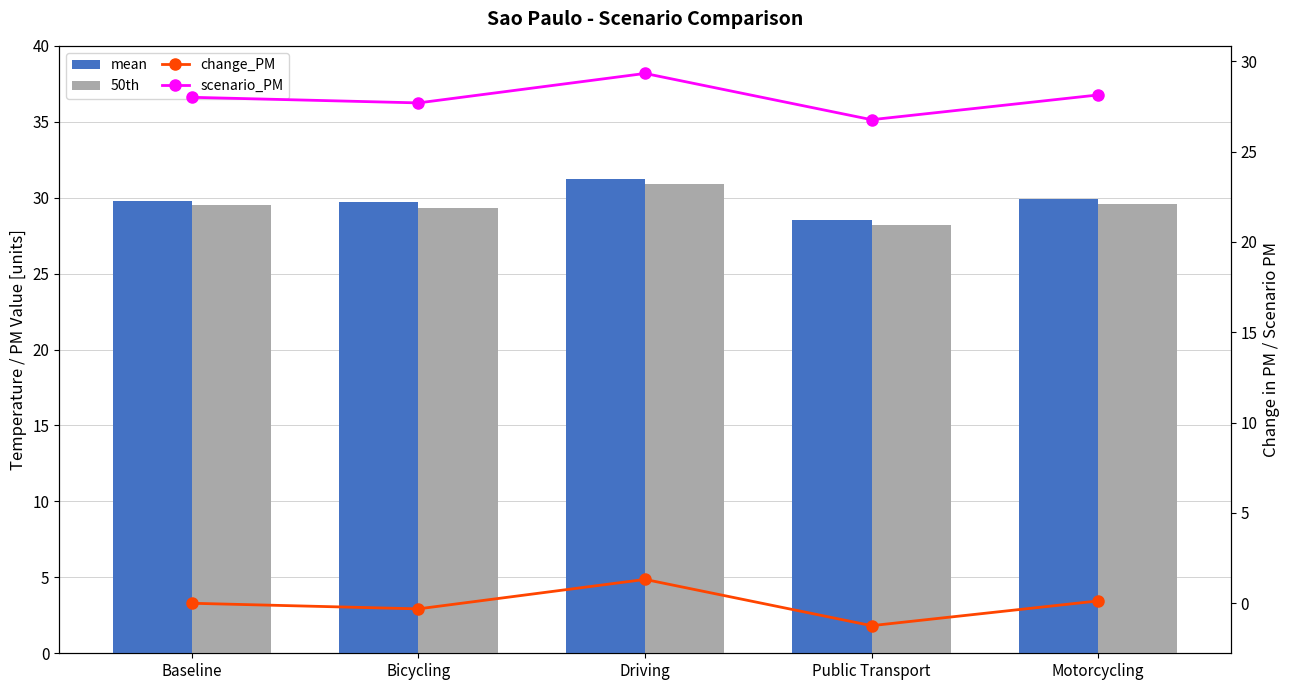

What position from the right is Baseline?

5